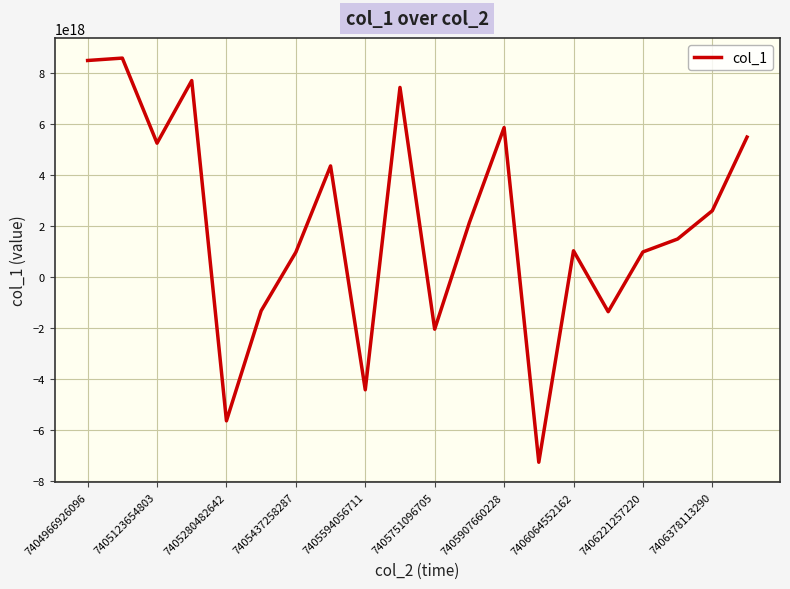

Is this an area chart (filled region under the line)?

No